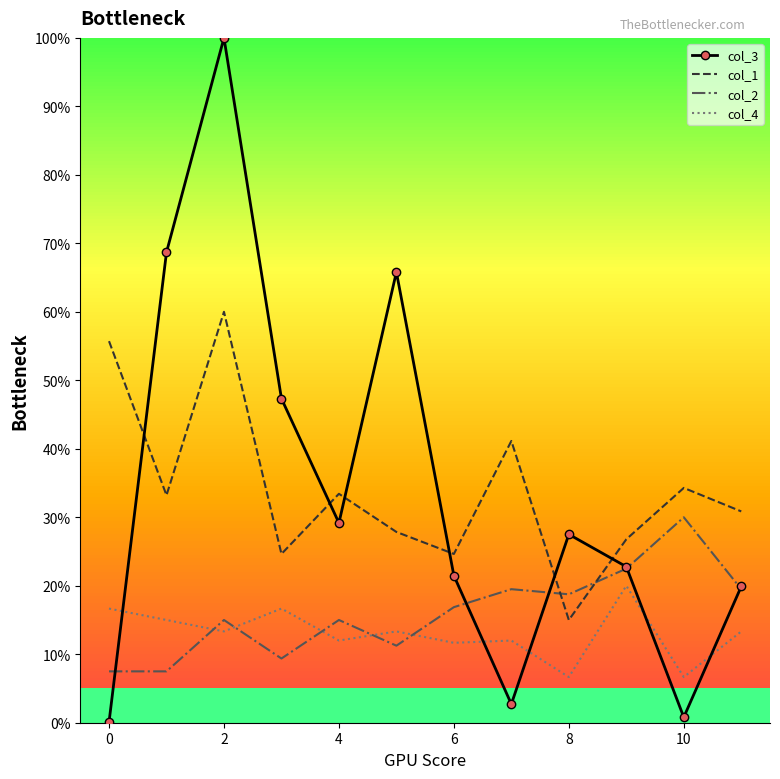

True or false: col_3 and col_1 cross at least once.

True